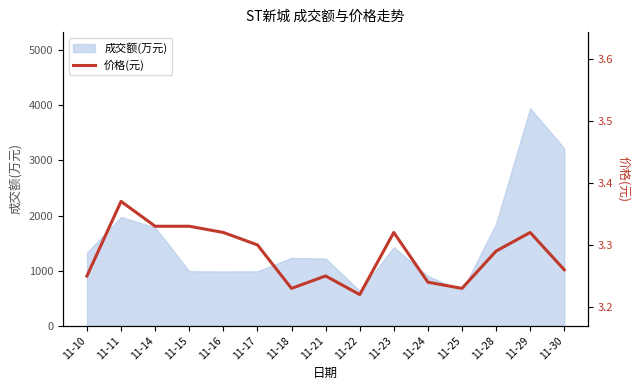

What is the minimum value shown in the chart?

3.2